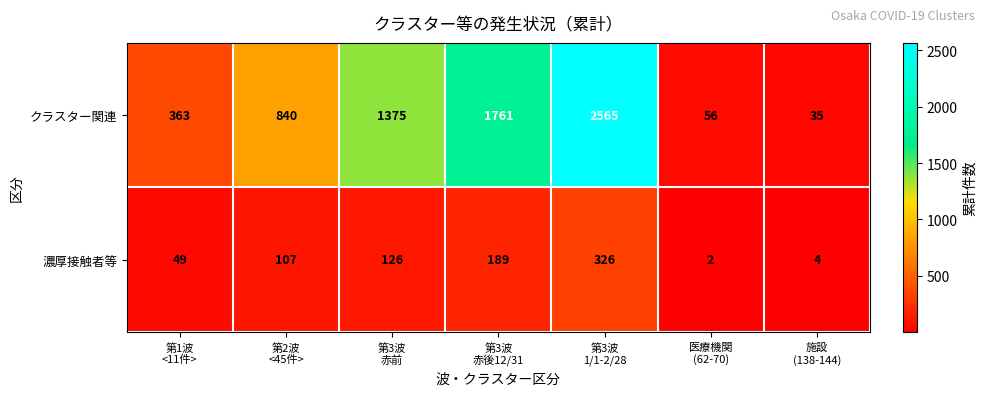

Which series has the largest range (max minus min)?

クラスター関連